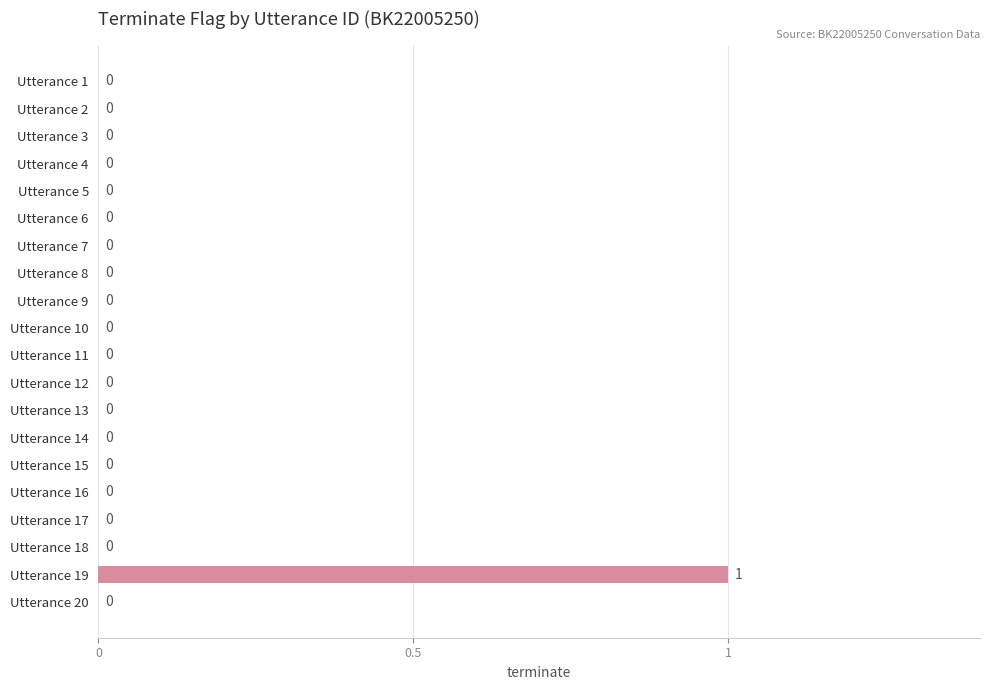

Are the bars horizontal?

Yes